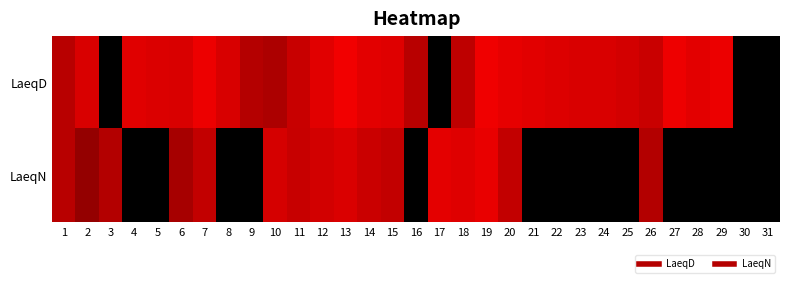

Between 5 and 2, which is larger?

5